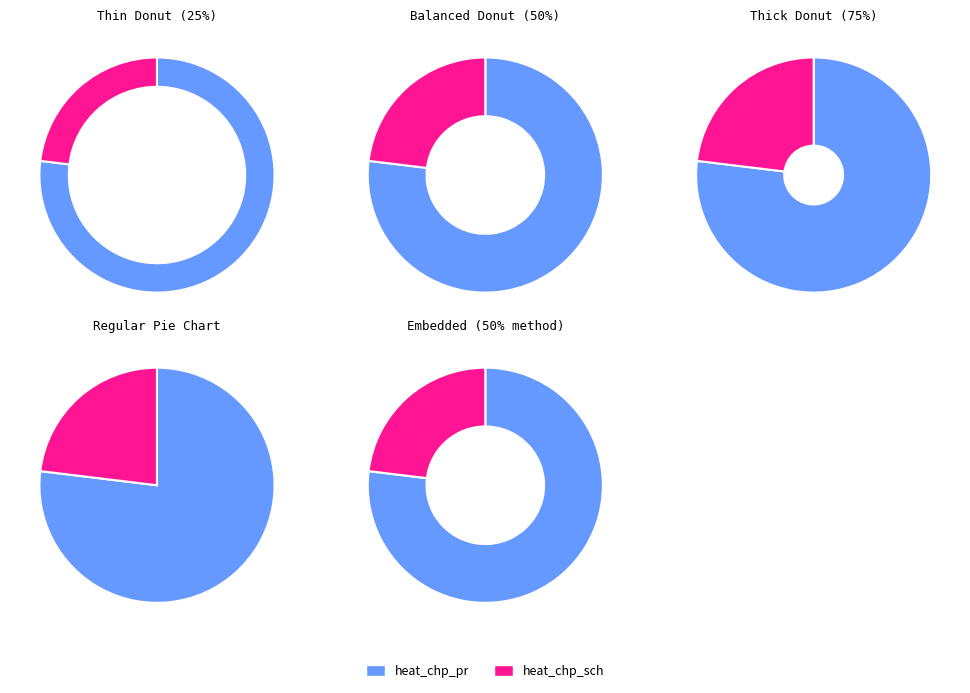

Does heat_chp_pr represent more than half of the total?

Yes